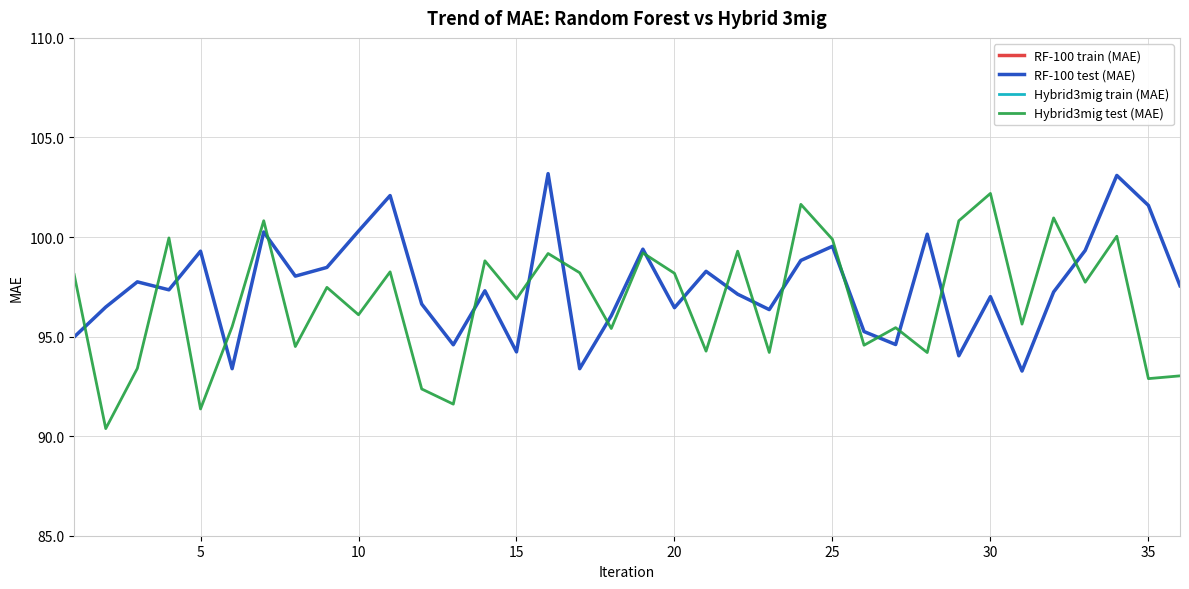

At which label is Hybrid3mig test (MAE) closest to 96?

10